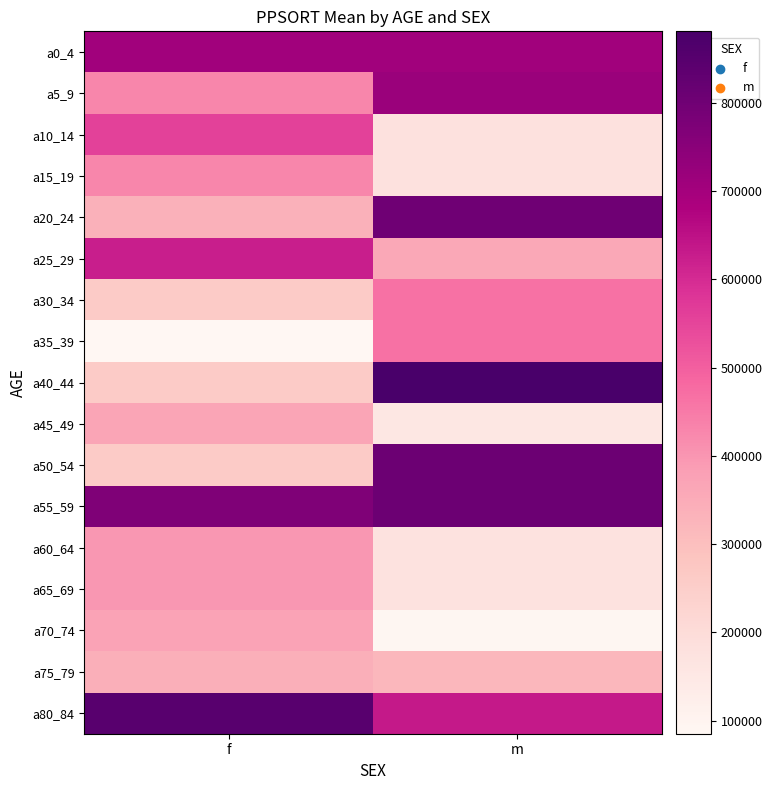

What is the greatest value displayed?

881135